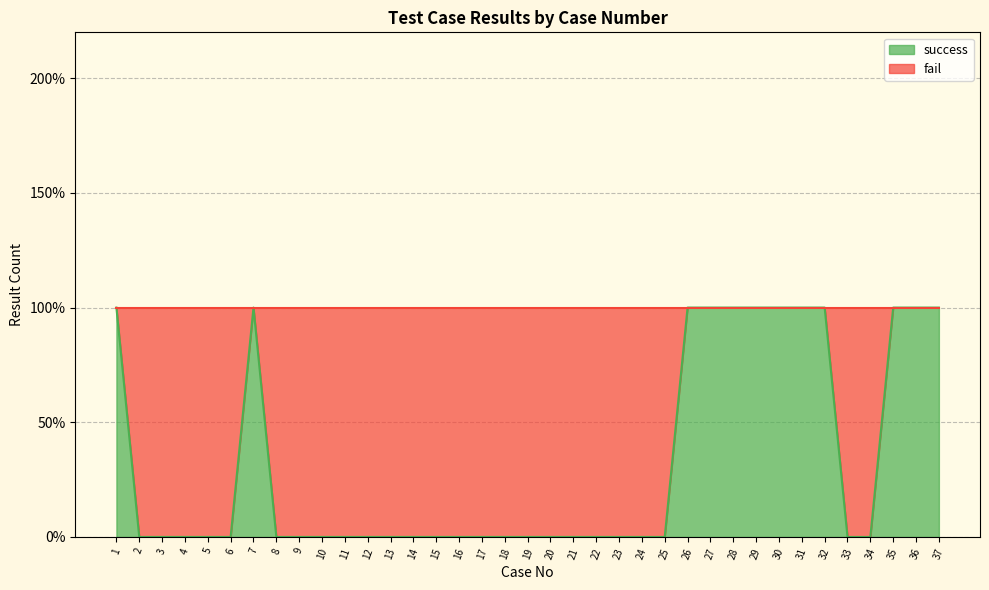

What is the sum of the values at 11 and 37?

1